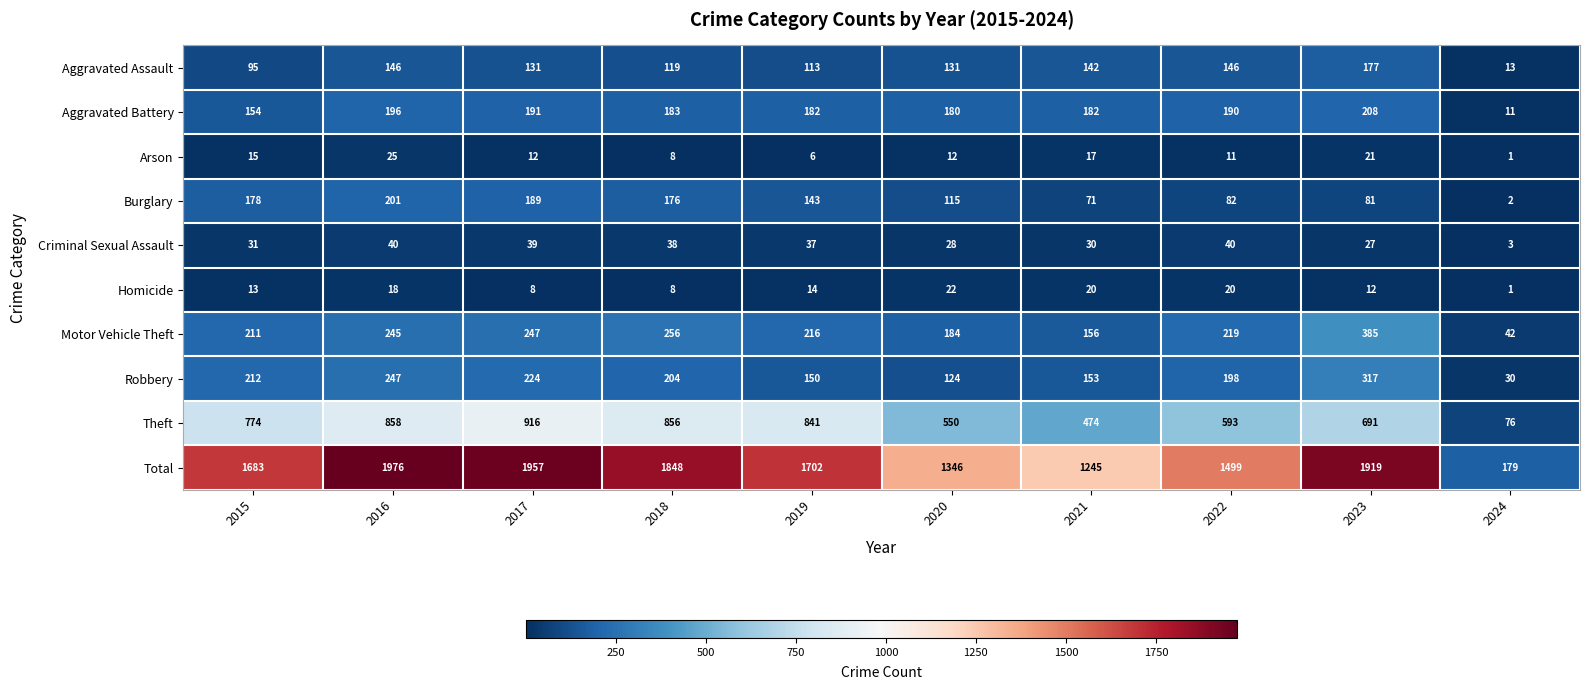

What is the sum of all Burglary values?

1238